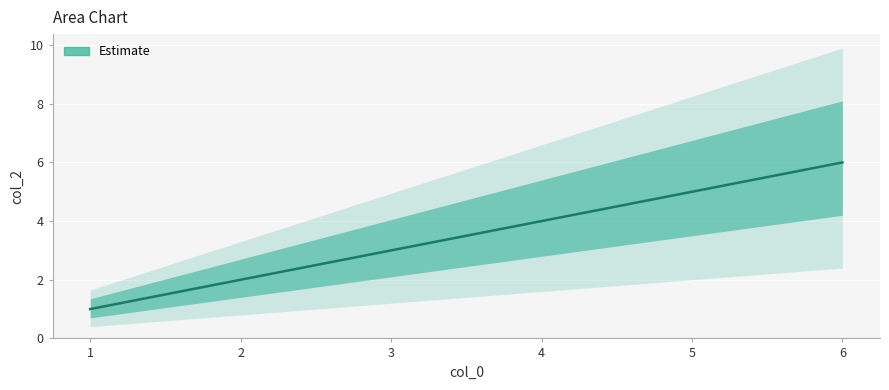

List the labels in order of value, largest first.

6, 5, 4, 3, 2, 1